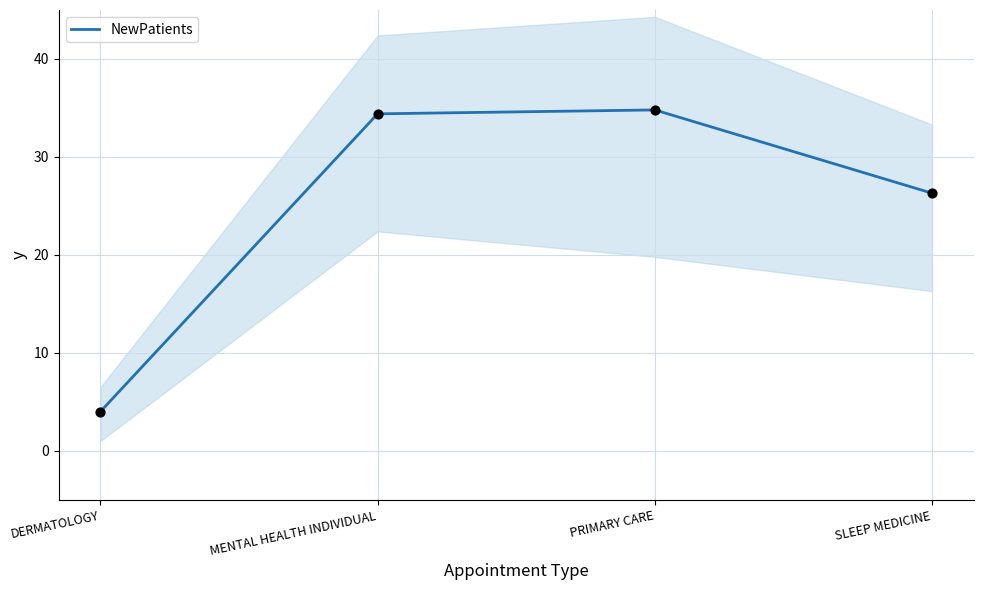

What is the ratio of the value at PRIMARY CARE to the value at MENTAL HEALTH INDIVIDUAL?

1.0